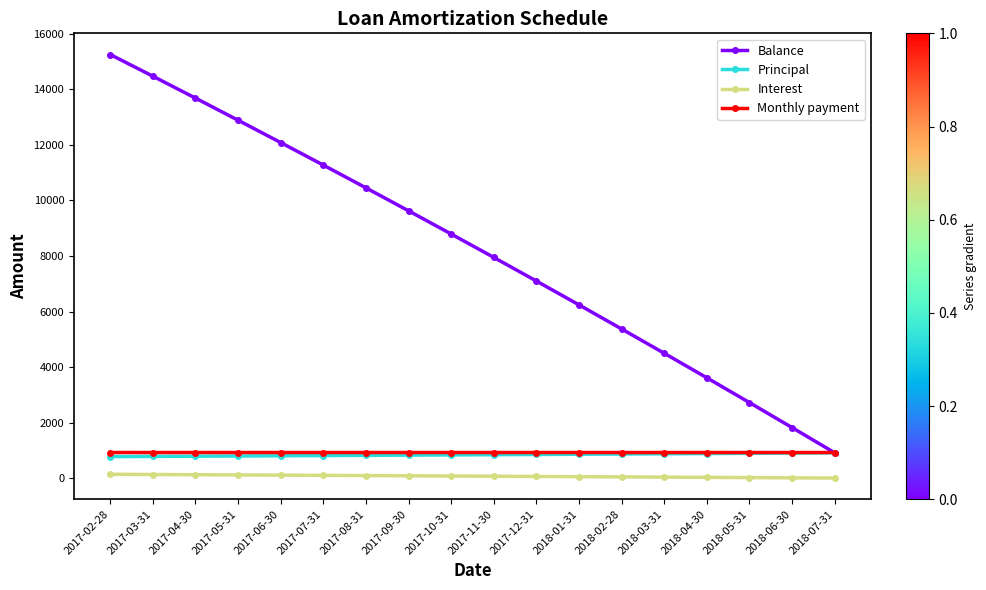

What is the total value across all series at 2017-02-28?

17104.3